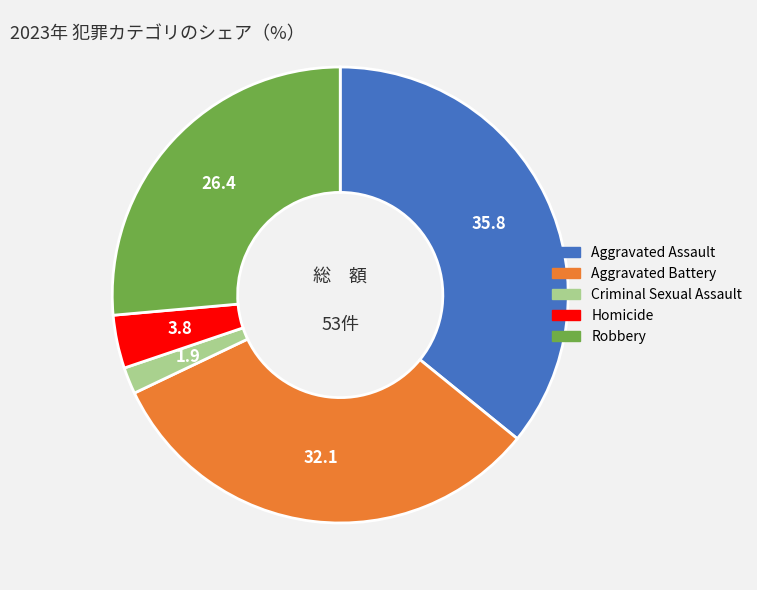

Which slice is the largest?

Aggravated Assault